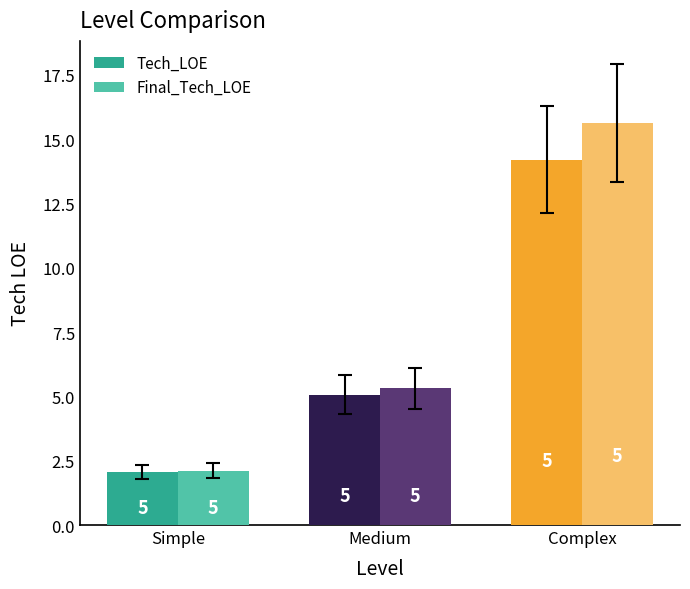

What are all the series names shown in the legend?

Tech_LOE, Final_Tech_LOE